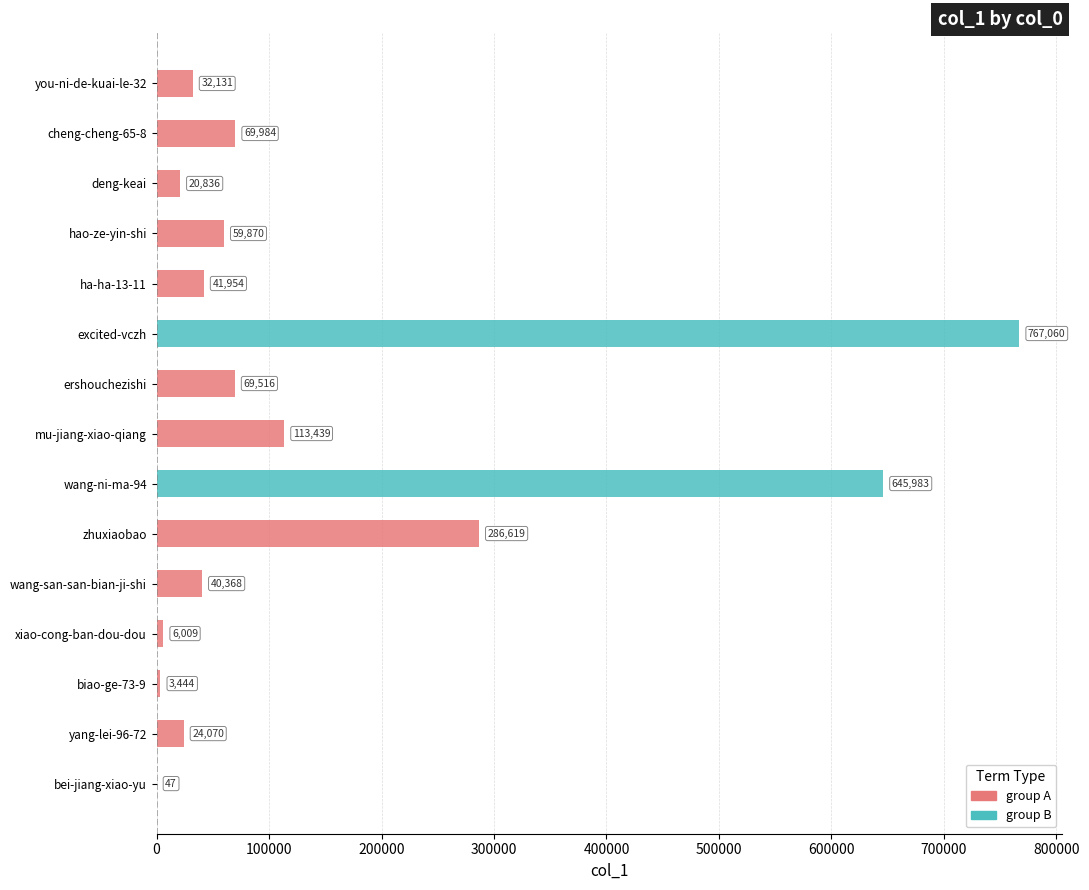

What is the sum of all values?

2181330